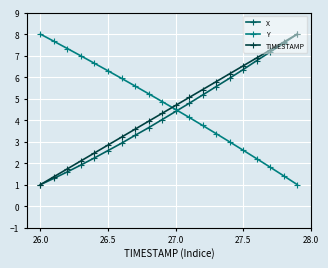

Which series ends up on top after the final intersection of Y and TIMESTAMP?

TIMESTAMP